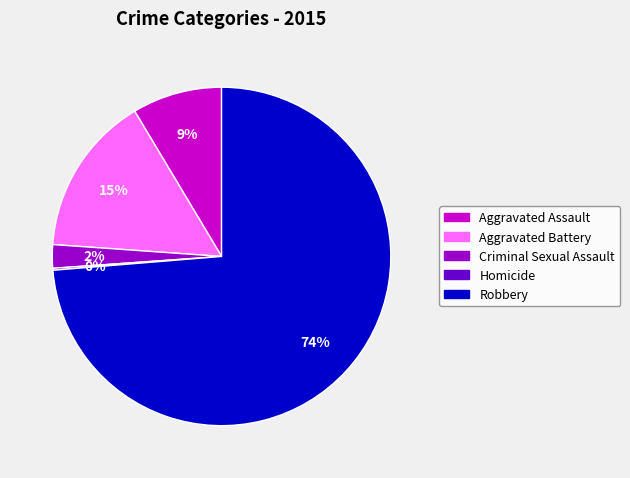

Which category accounts for the majority?

Robbery